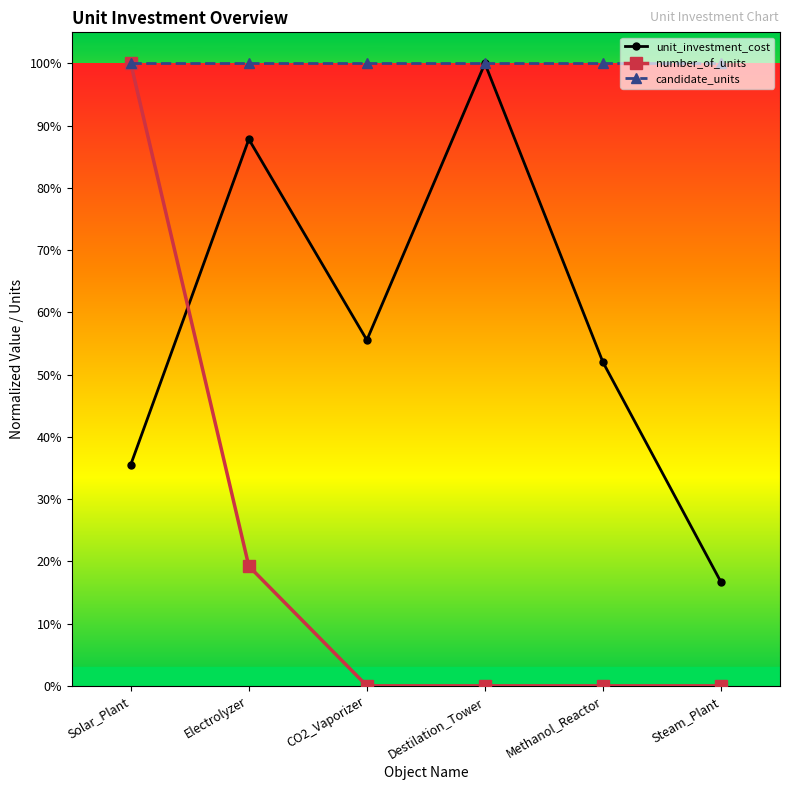

Rank the categories by candidate_units value from lowest to highest.

Solar_Plant, Electrolyzer, CO2_Vaporizer, Destilation_Tower, Methanol_Reactor, Steam_Plant